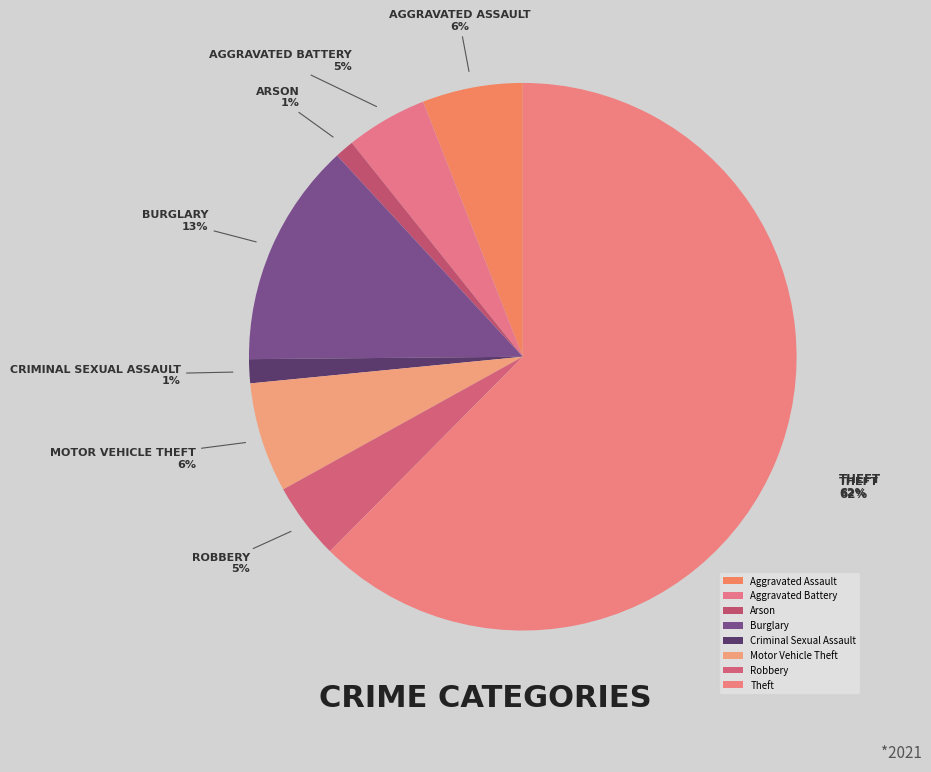

What is the ratio of the value at Aggravated Assault to the value at Motor Vehicle Theft?

0.9